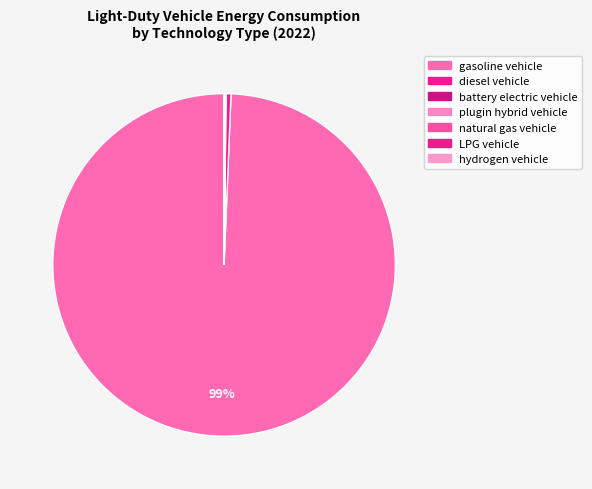

Which category has the biggest portion of the pie?

gasoline vehicle